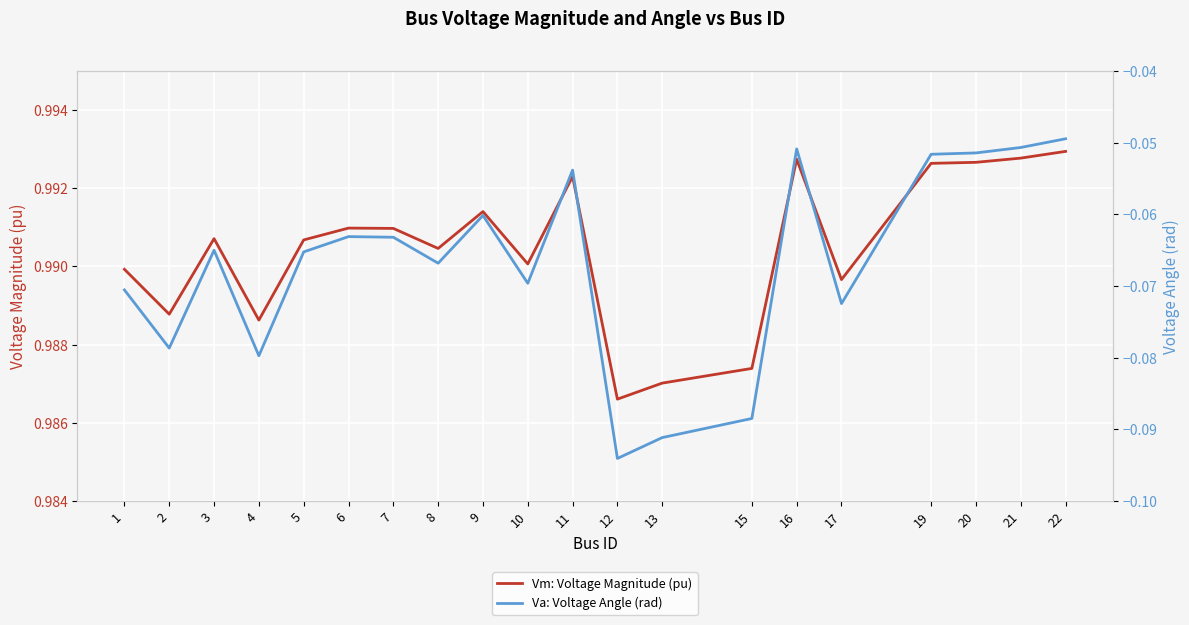

Where is Vm: Voltage Magnitude (pu) nearest to the value 0?

12